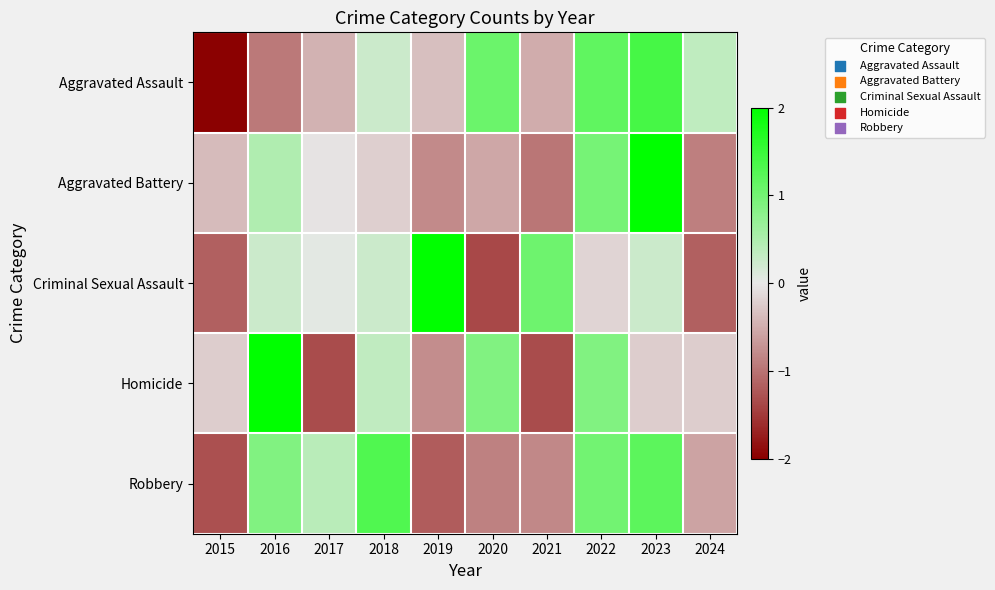

At which category is the sum across all series the highest?

2023